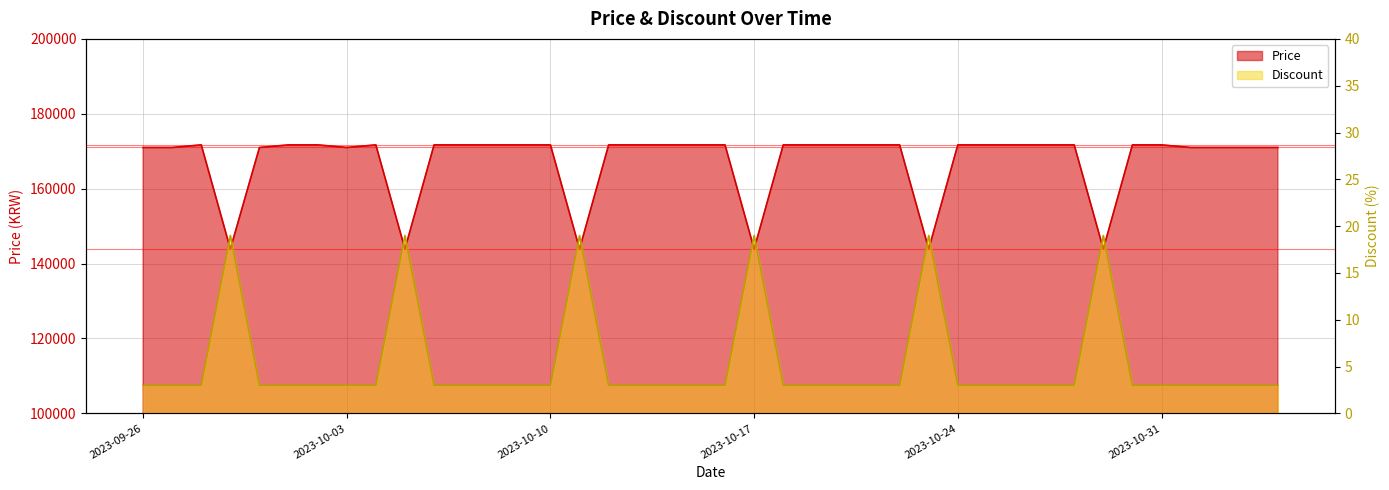

At which category does Discount reach its first local peak?

2023-09-29